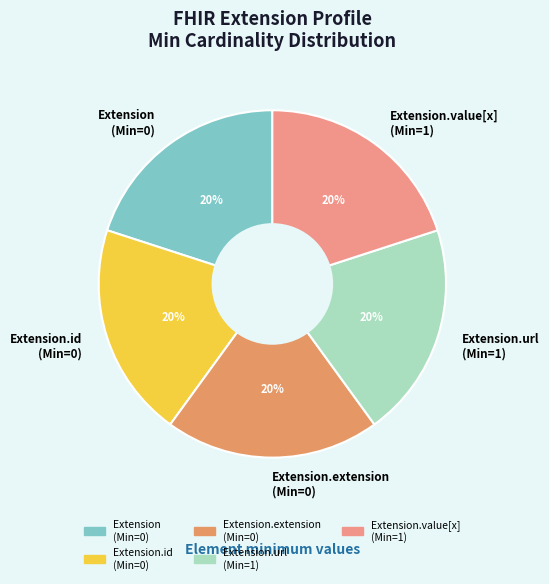

Is Extension.value[x] (Min=1) the majority of the pie?

No